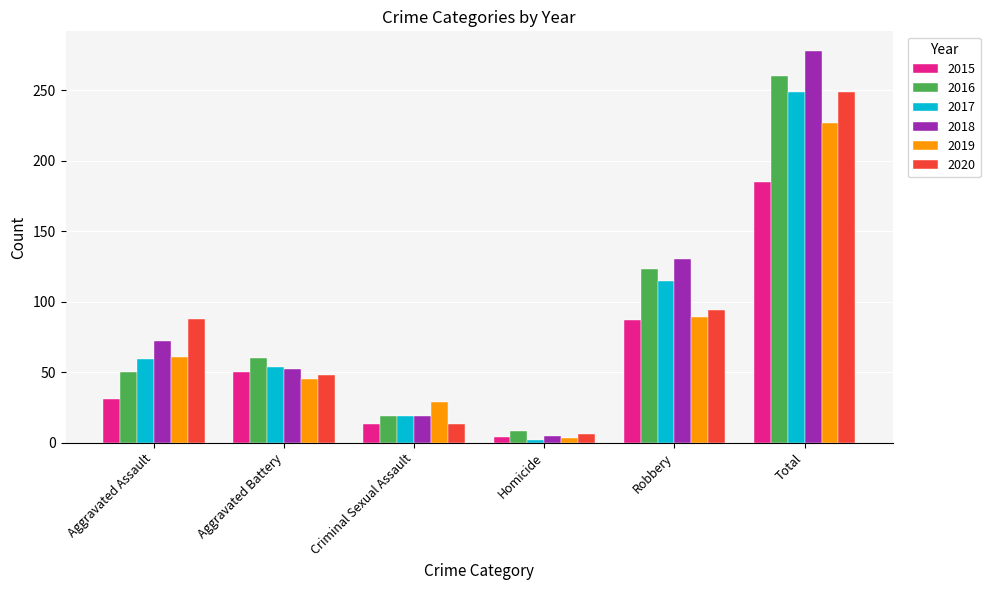

At how many categories does at least one series exceed 27?

5